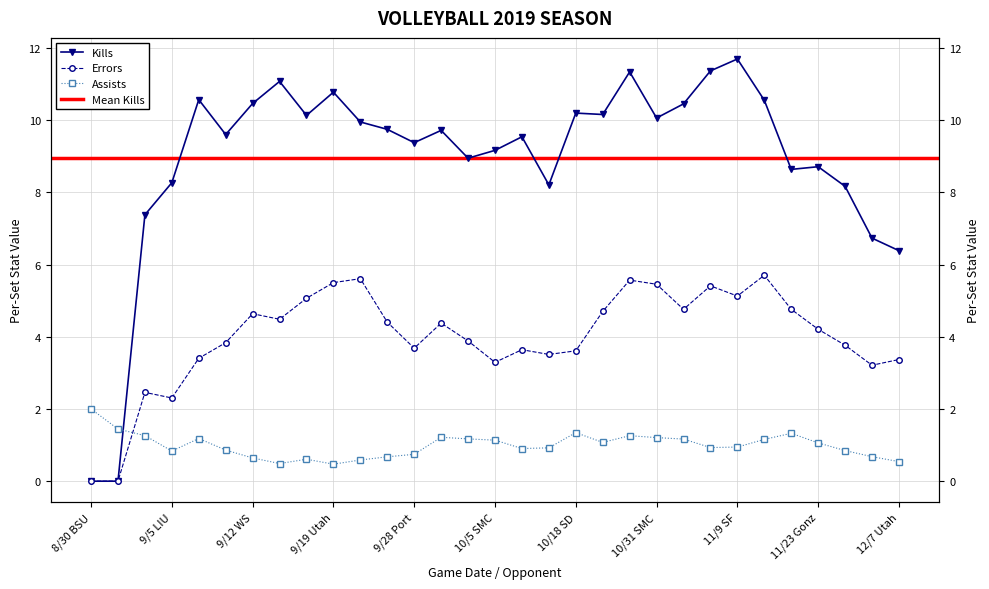

How many data points in Errors are less than 4?

15